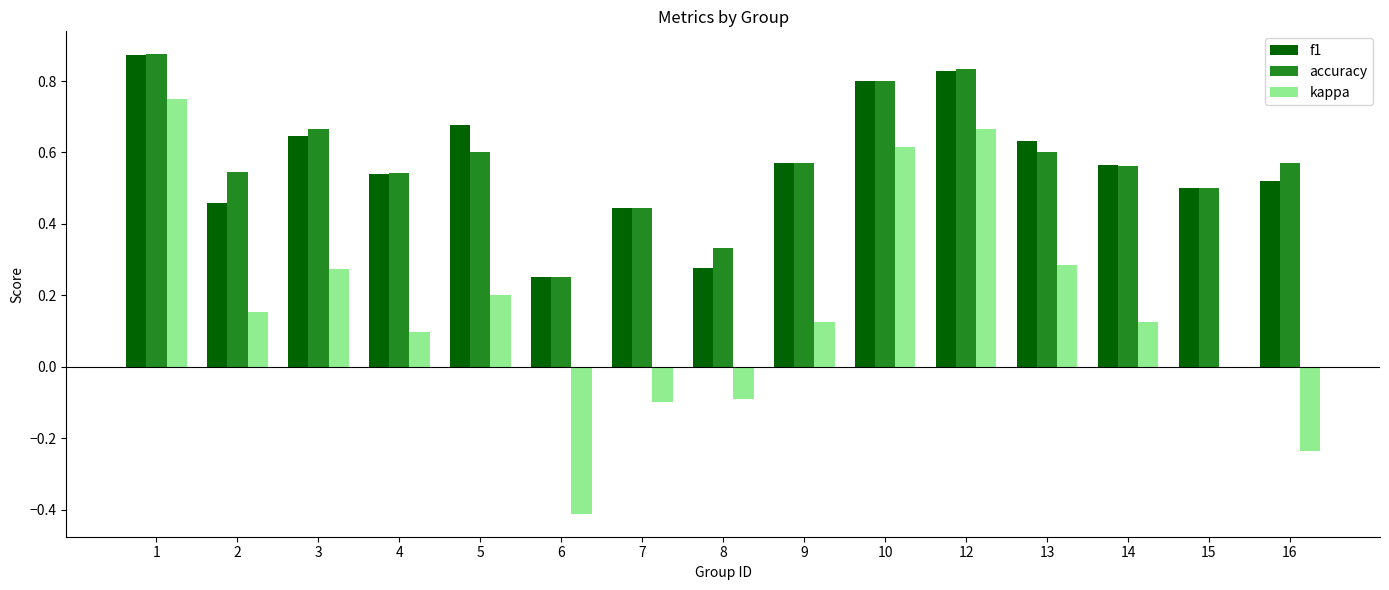

Is the value of f1 at 8 greater than the value of kappa at 8?

Yes